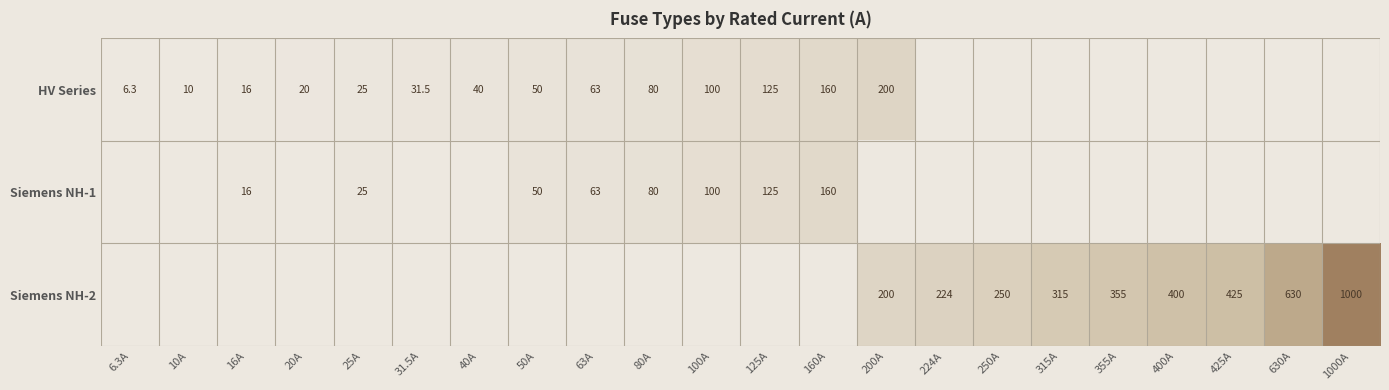

Which label corresponds to the smallest value in the chart?

224A